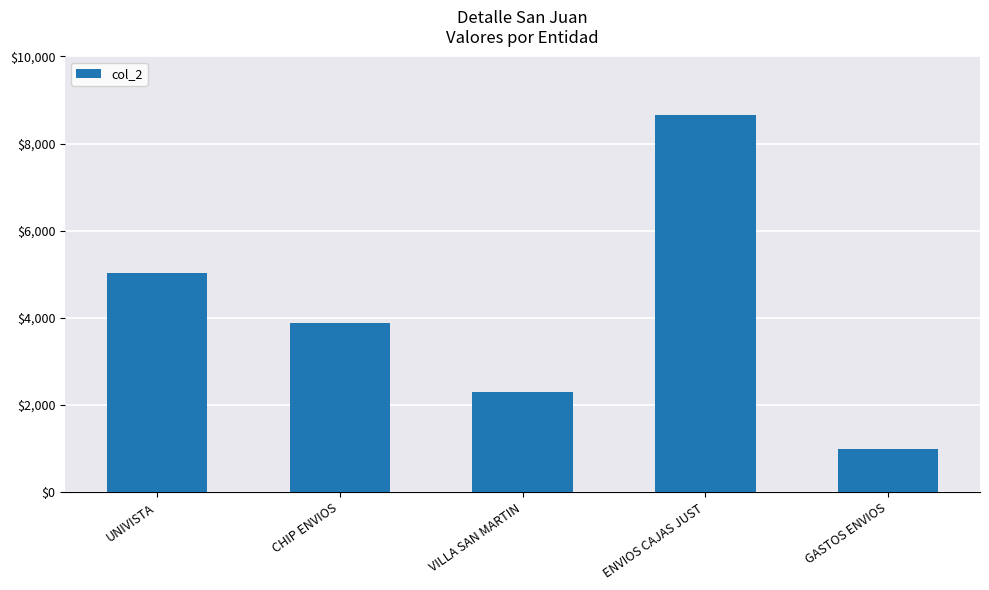

List the labels in order of value, largest first.

ENVIOS CAJAS JUST, UNIVISTA, CHIP ENVIOS, VILLA SAN MARTIN, GASTOS ENVIOS